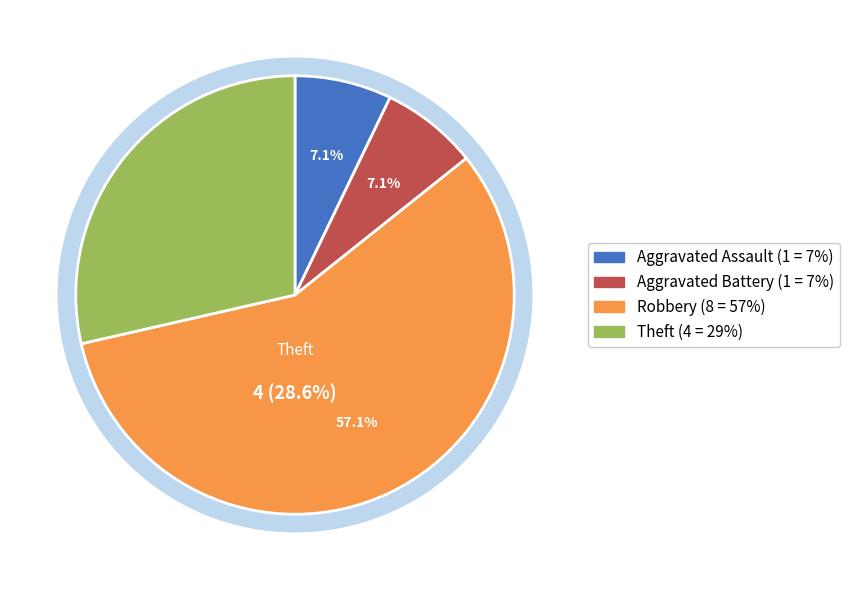

Combined, do Aggravated Battery and Theft account for over 50%?

No